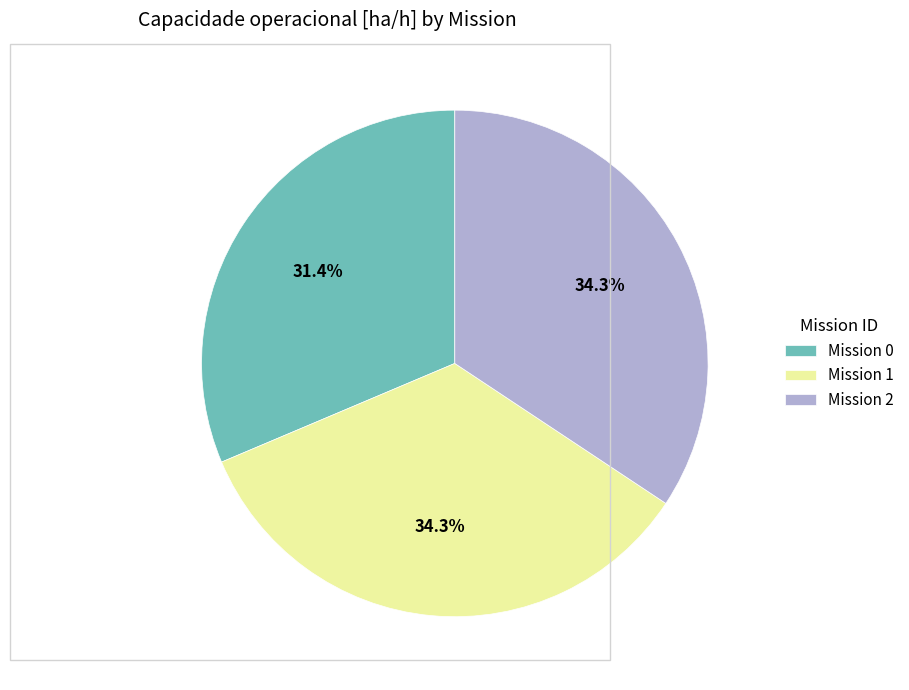

Combined, what portion of the pie is Mission 2 and Mission 1?

68.6%